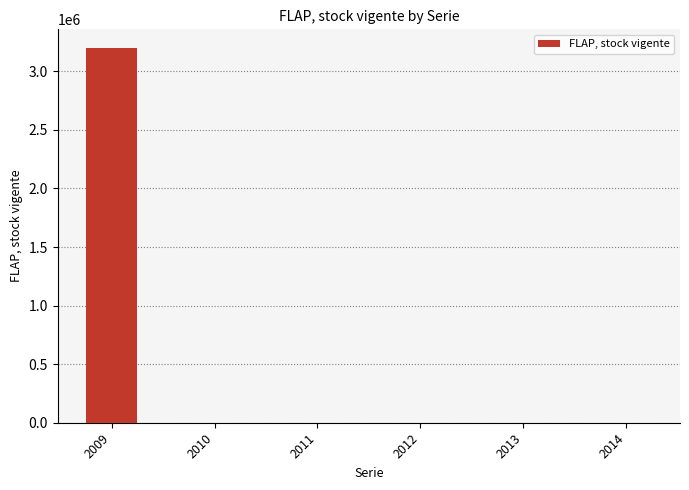

What is the greatest value displayed?

3198606